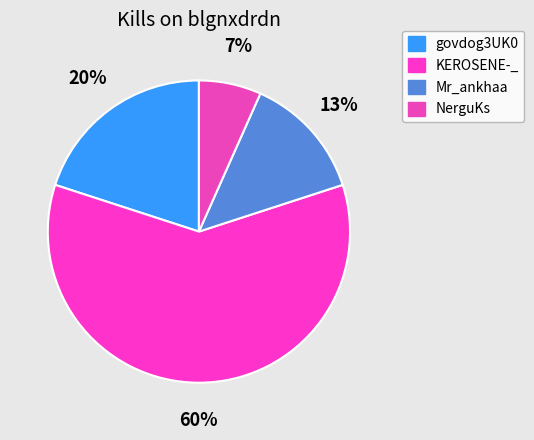

Rank the categories by value from highest to lowest.

KEROSENE-_, govdog3UK0, Mr_ankhaa, NerguKs